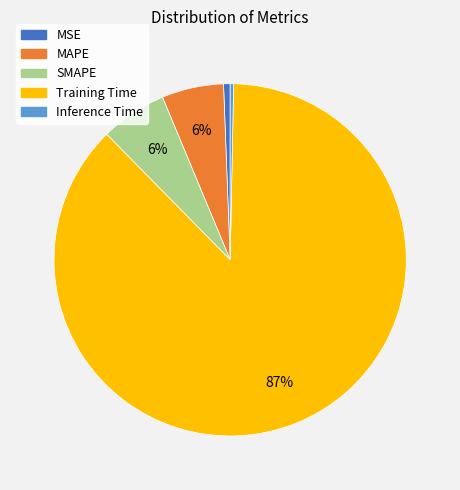

Is MAPE the majority of the pie?

No